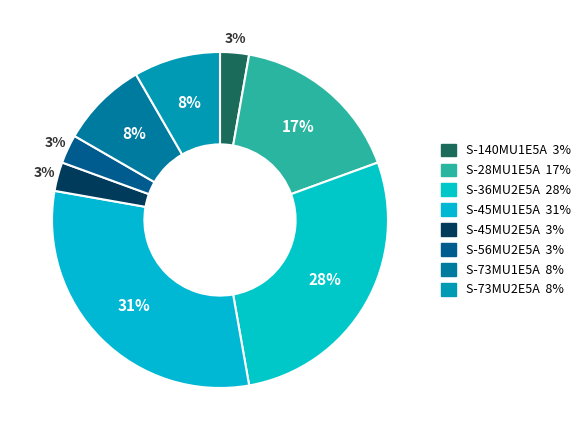

Which slice is the largest?

S-45MU1E5A